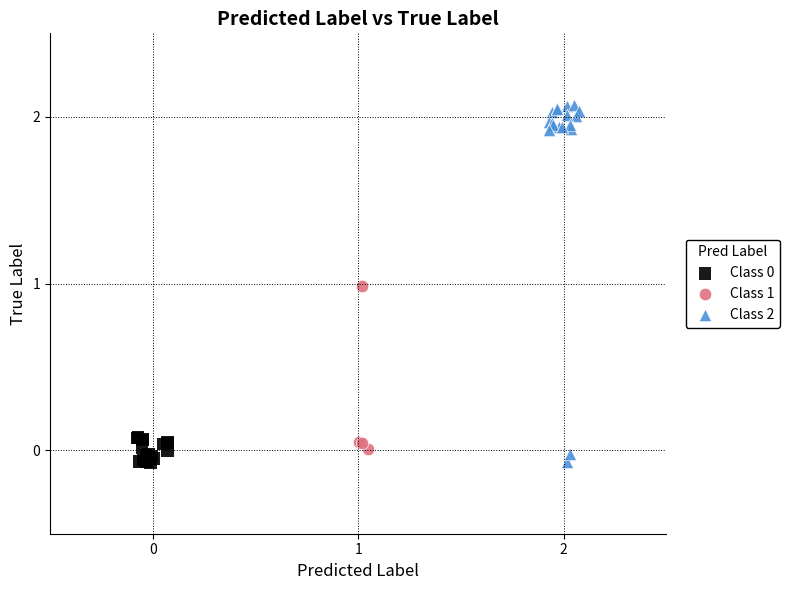

Which series has the widest spread of Y values?

Class 2